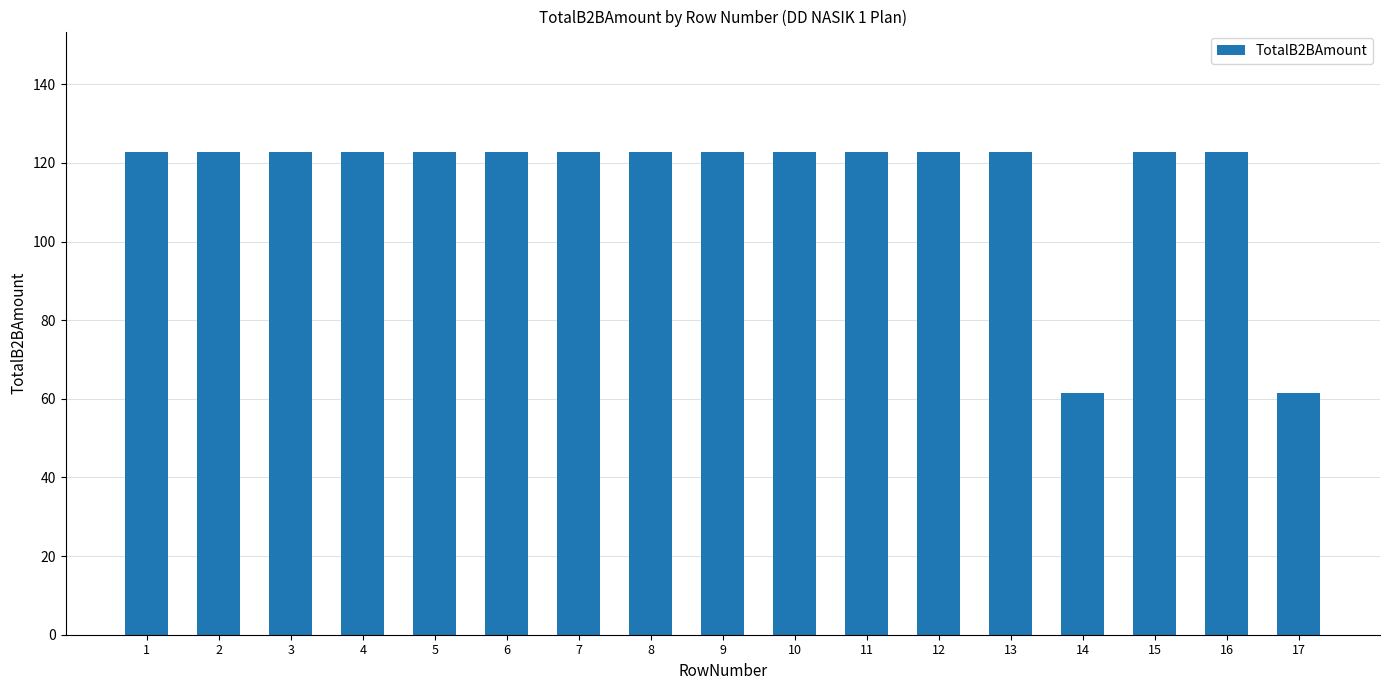

Where does the data first go above 122?

1